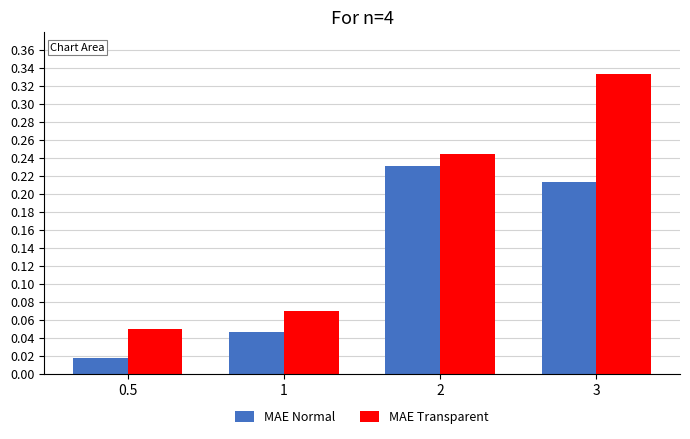

The value of MAE Normal at 2 is 0.1. True or false?

False